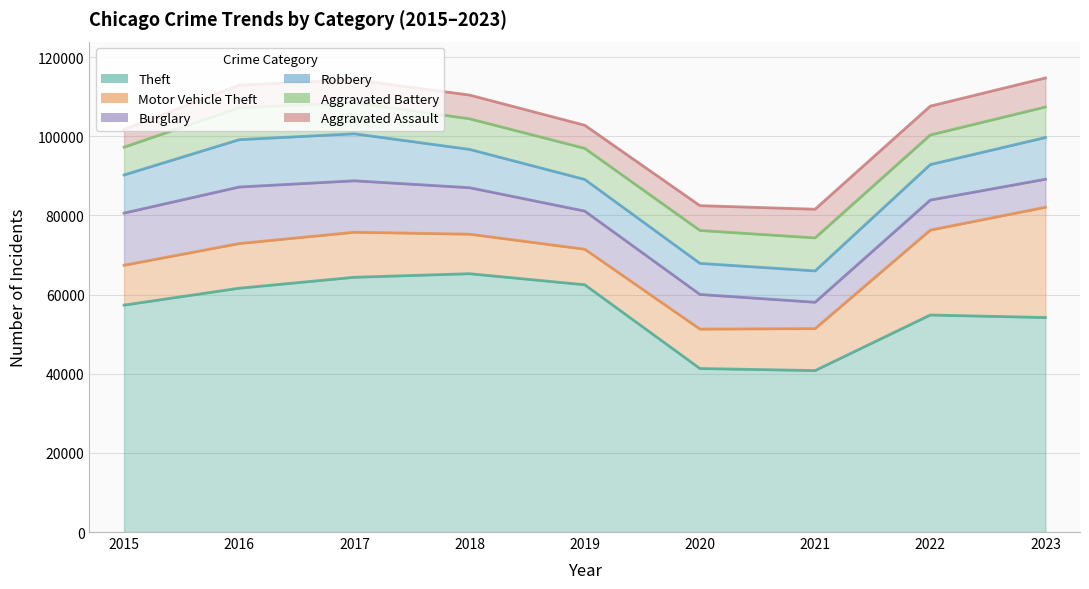

Which series has the largest total across all categories?

Theft